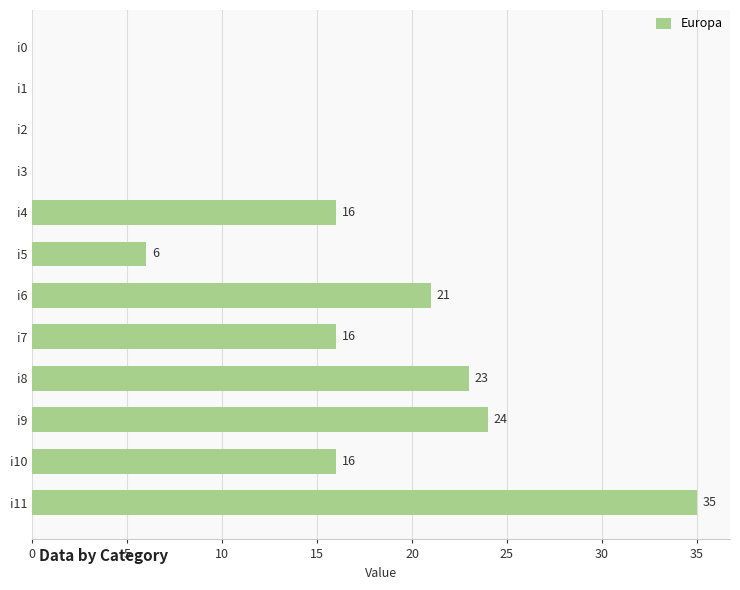

What is the sum of all values?

157